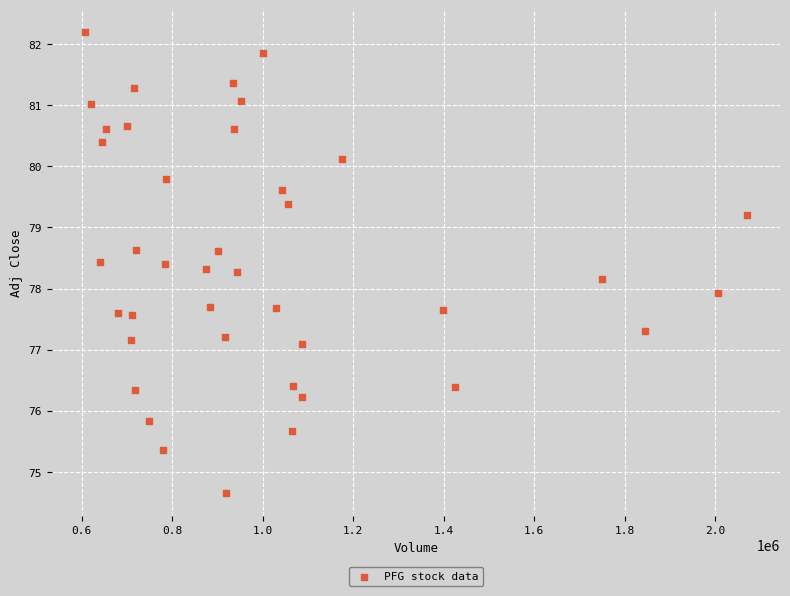

What is the range of X values (max minus min)?

1463500.0